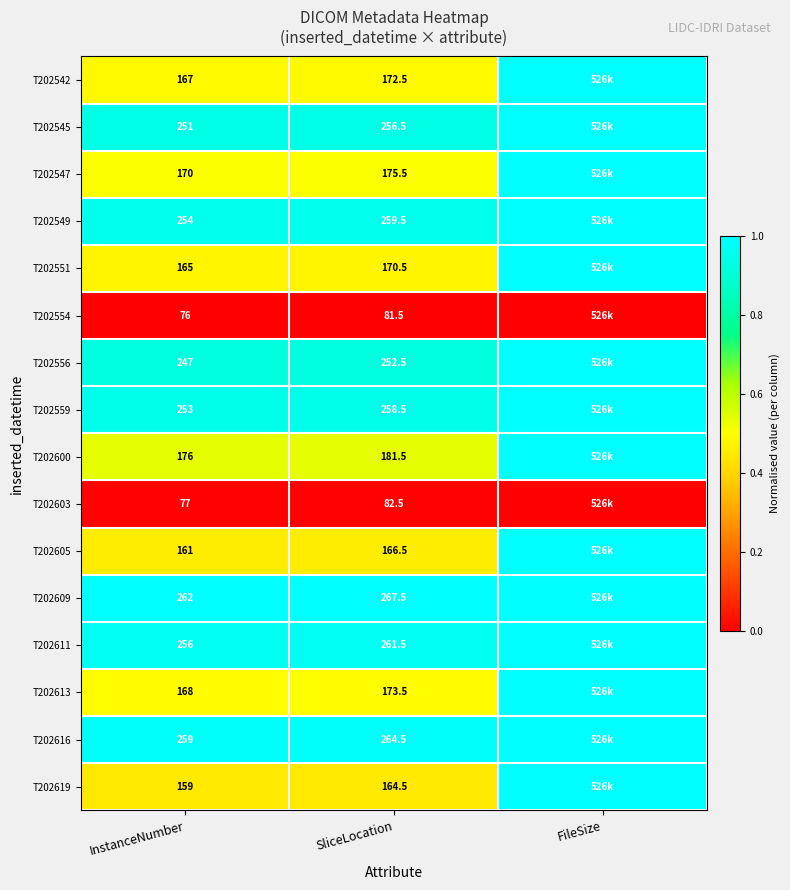

Is it true that T202616 equals 259.0 at InstanceNumber?

True